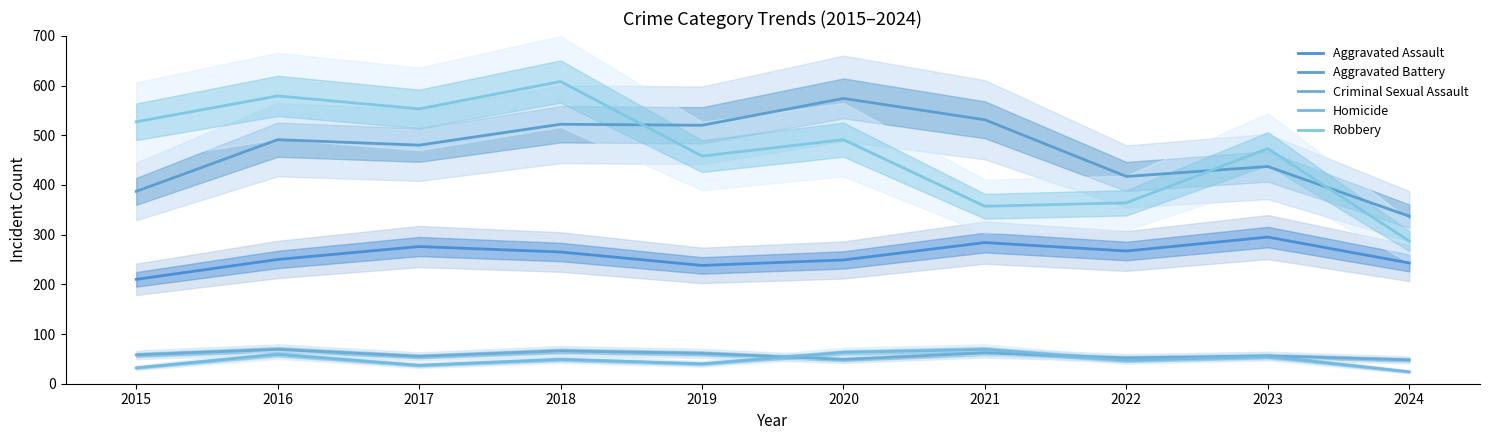

What is the difference between the highest and lowest values at 2024?

313